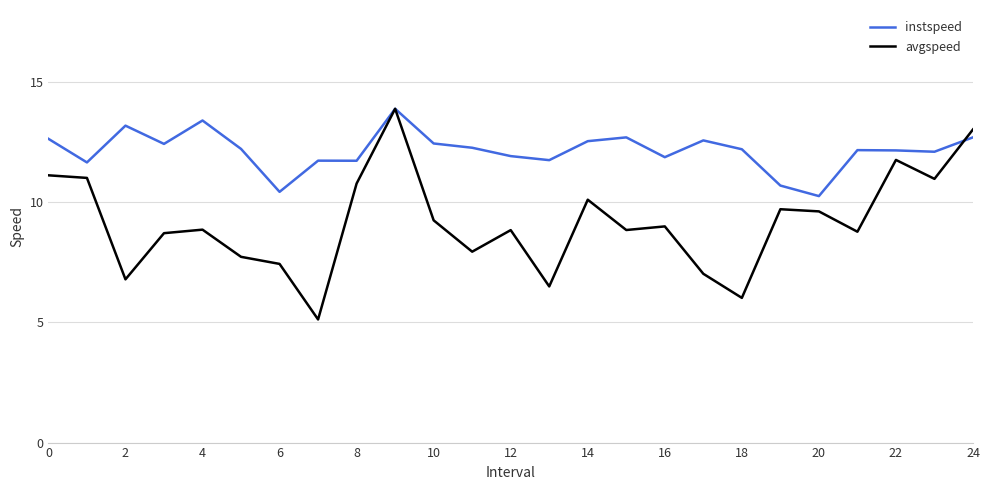

Which series has the largest range (max minus min)?

avgspeed